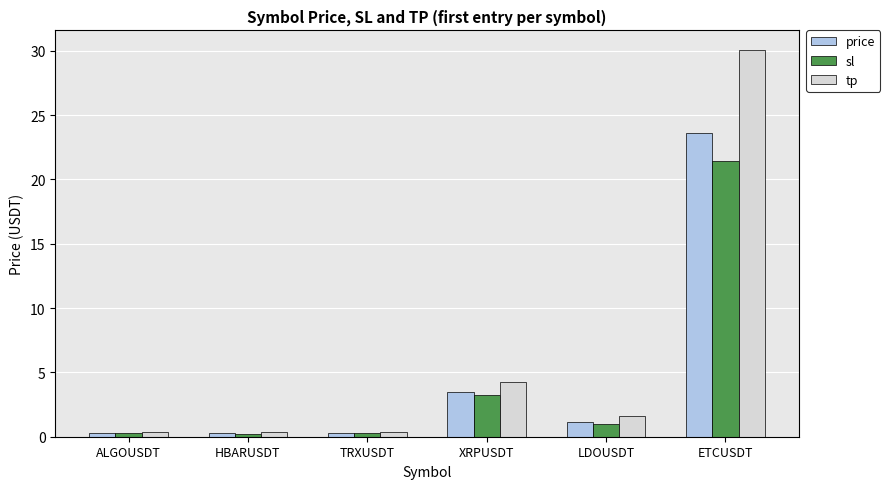

What are all the series names shown in the legend?

price, sl, tp